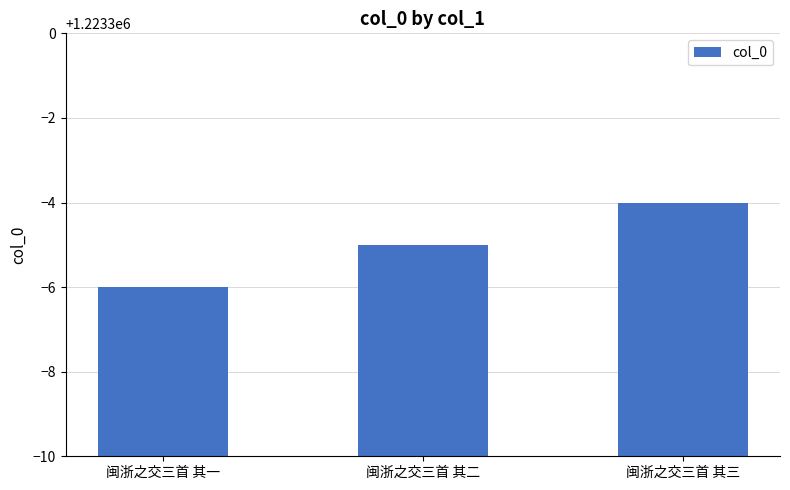

Reading left to right, extract all data points from this chart.

1223294	1223295	1223296